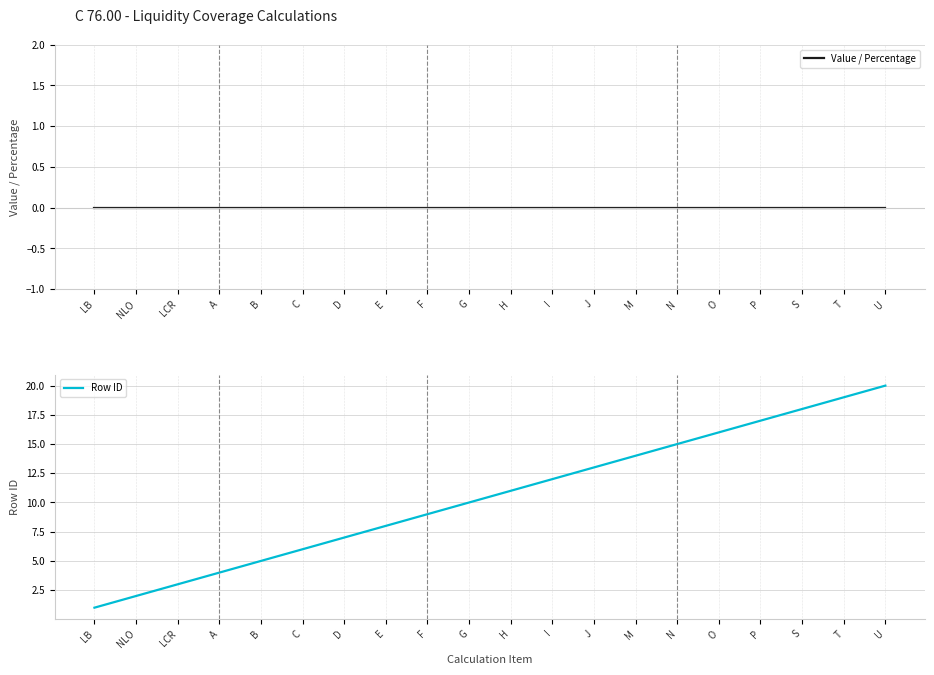

What is the value of the Row ID point at the 15th from the left?

15